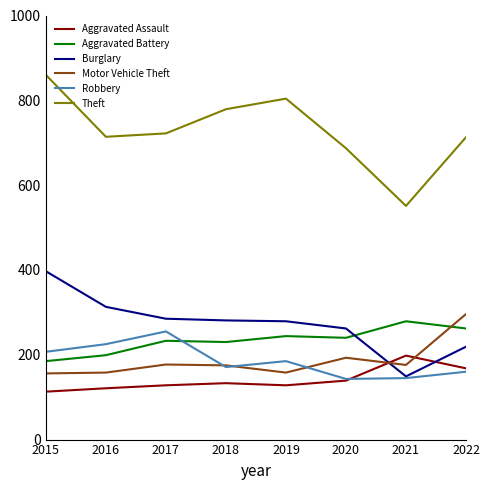

The Theft series shows 687 at 2020. True or false?

True